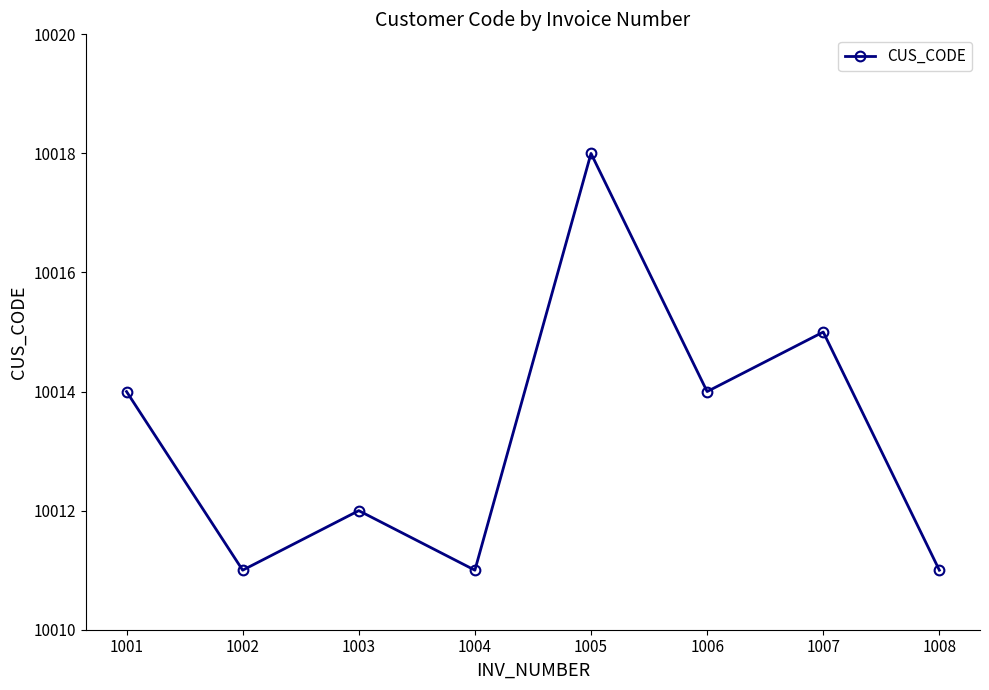

The value at 1003 is 14152. True or false?

False